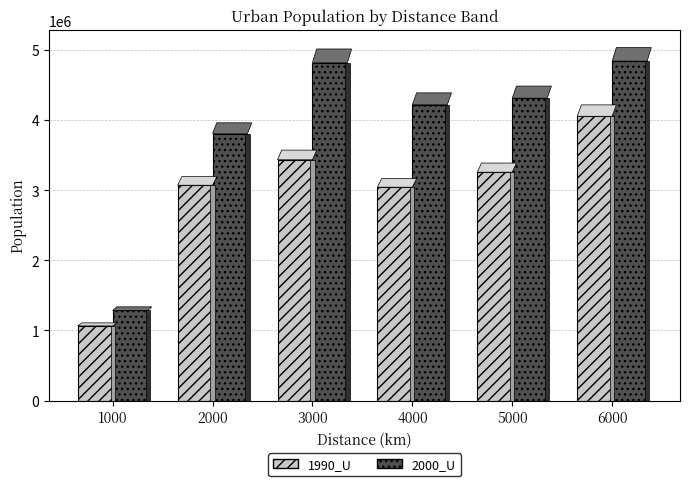

At which label does 2000_U first exceed 4310259?

3000